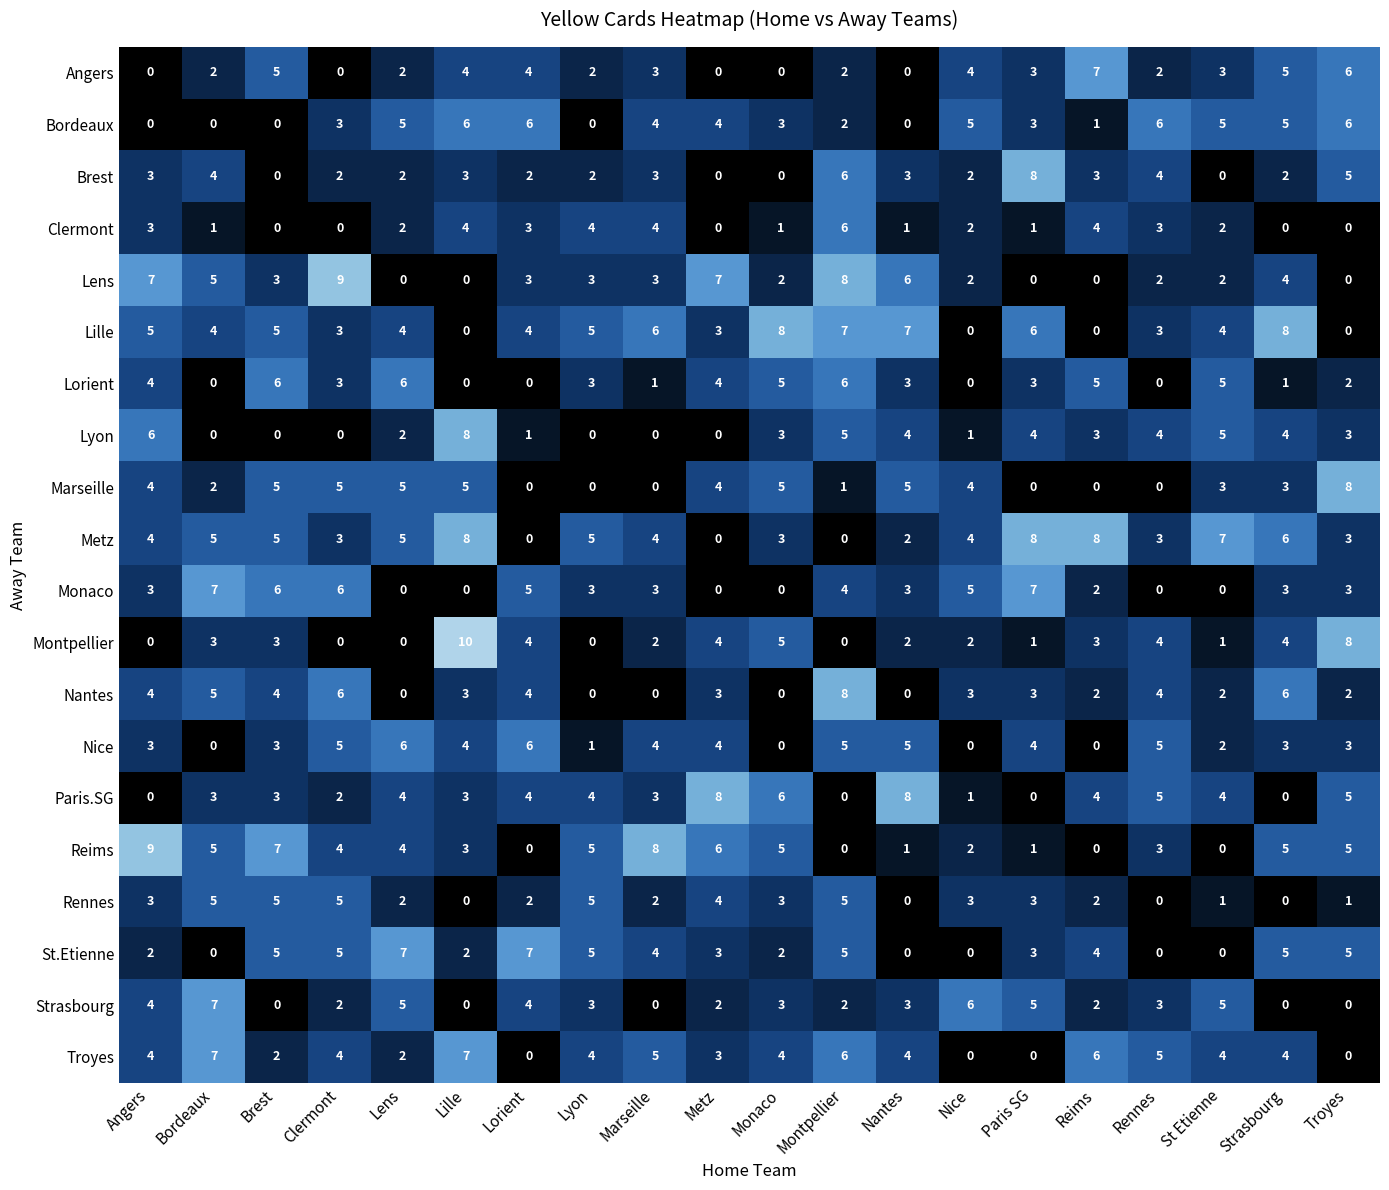

What is the maximum value for Clermont?

6